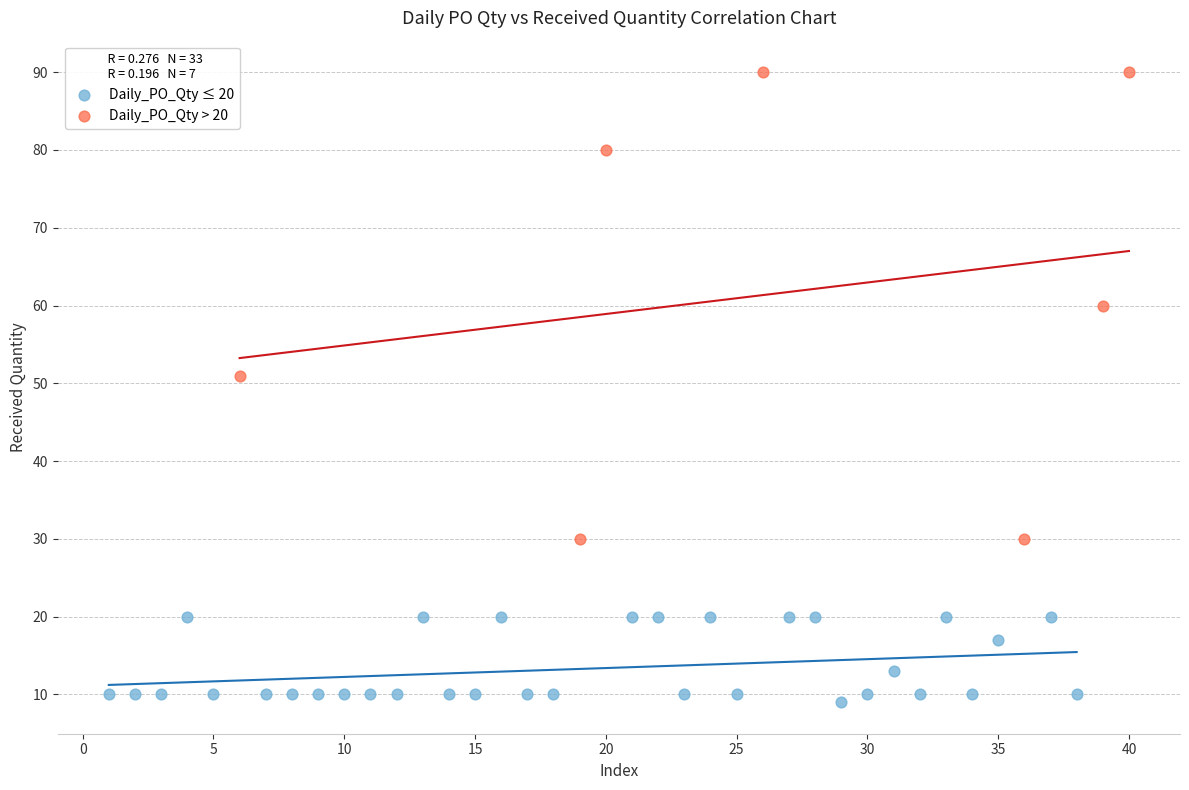

Which series contains the lowest Y value?

Daily_PO_Qty ≤ 20